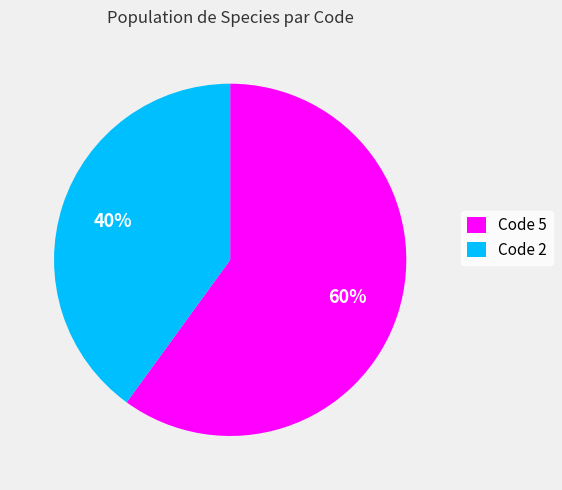

Which category has the smallest portion of the pie?

Code 2